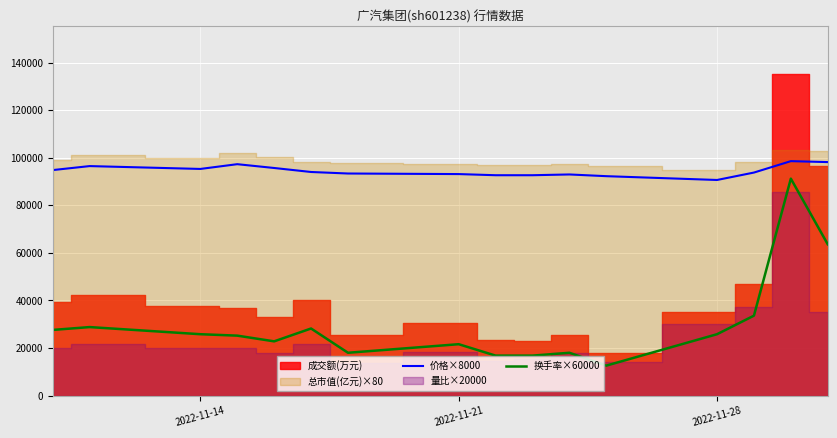

Is it true that 价格×8000 equals 159446 at 2022-11-14?

False